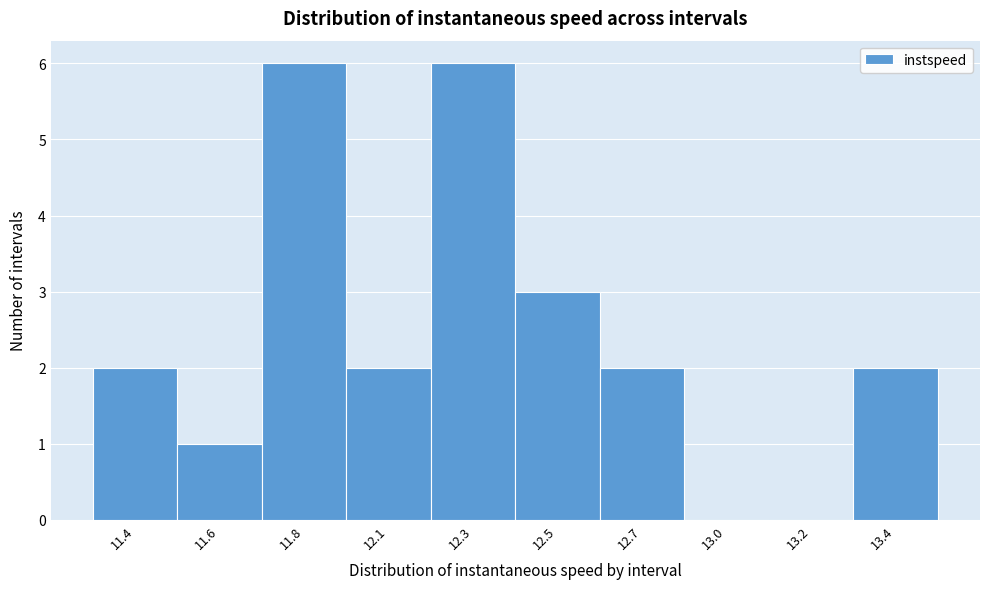

Reading left to right, transcribe all the data shown in this chart.

11.4=2	11.6=1	11.8=6	12.1=2	12.3=6	12.5=3	12.7=2	13.0=0	13.2=0	13.4=2